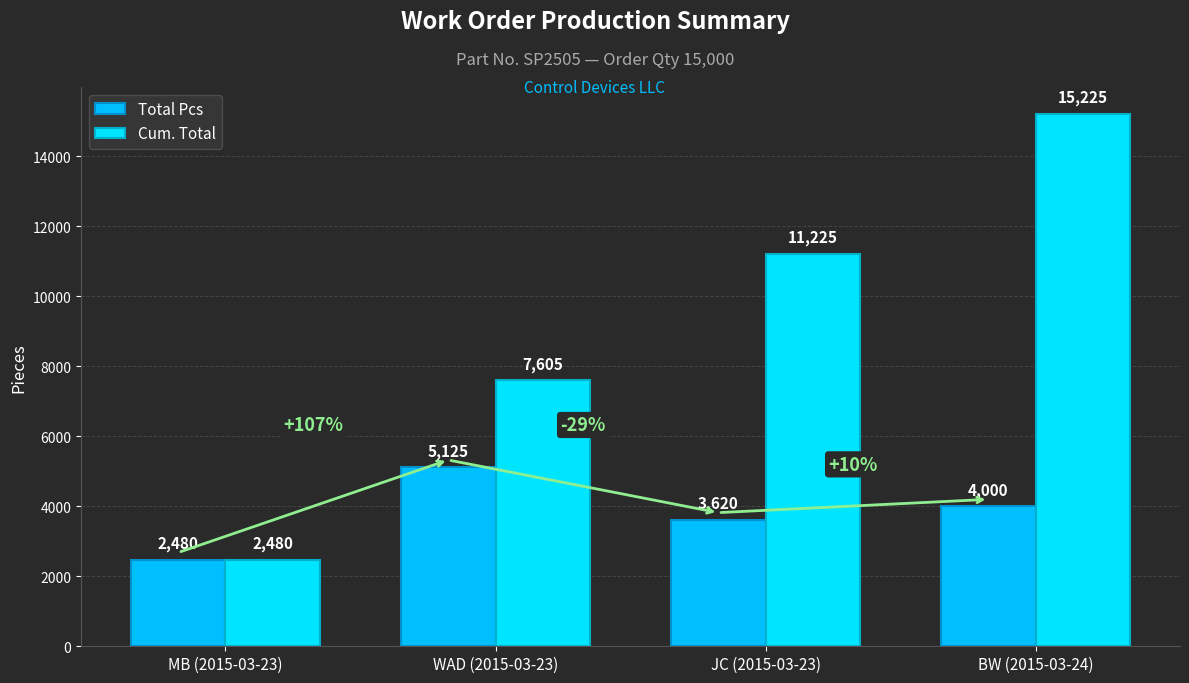

At which category is the sum across all series the highest?

BW (2015-03-24)